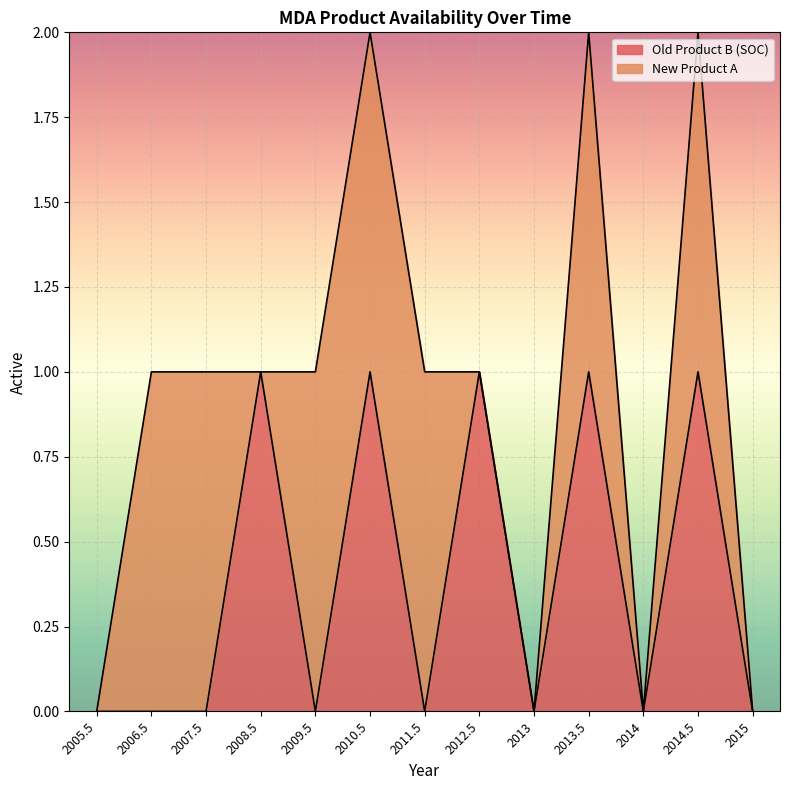

True or false: the data has more than 2 interior local peaks.

True